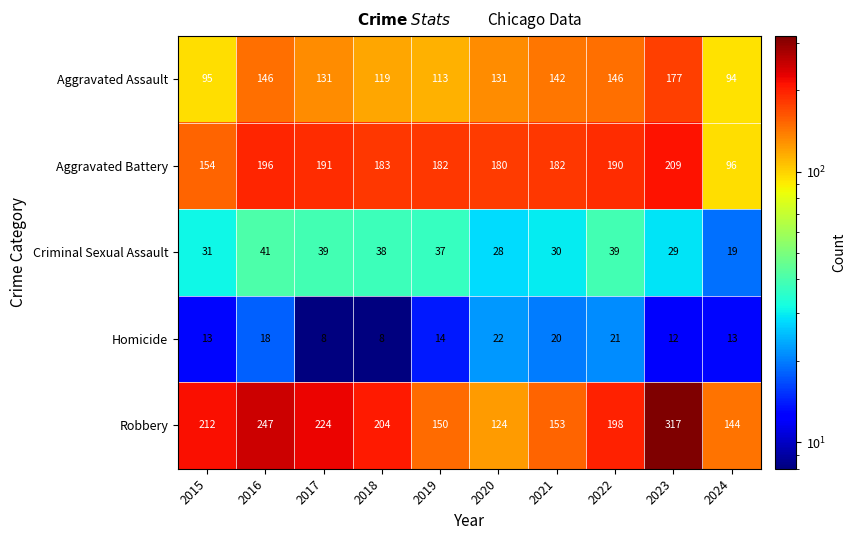

Which series has the widest spread of values?

Robbery